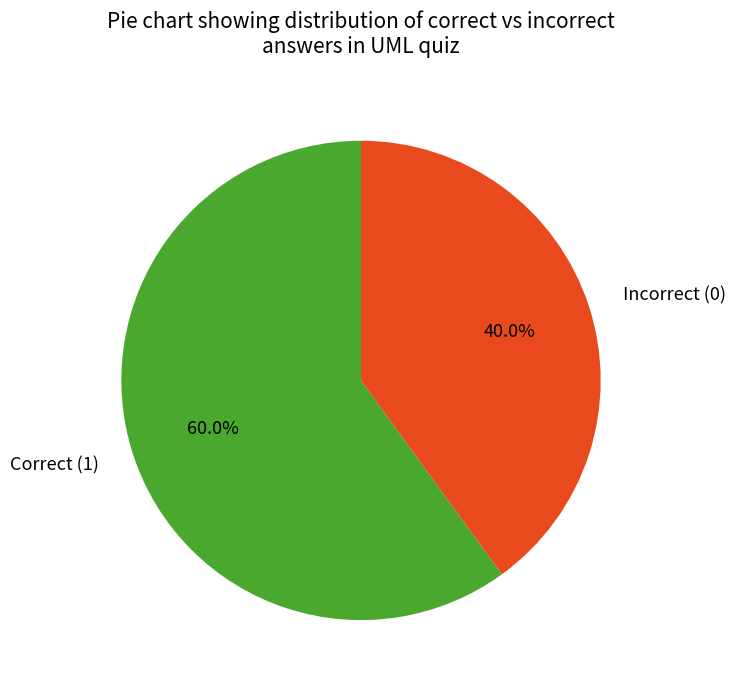

Does Incorrect (0) represent more than half of the total?

No